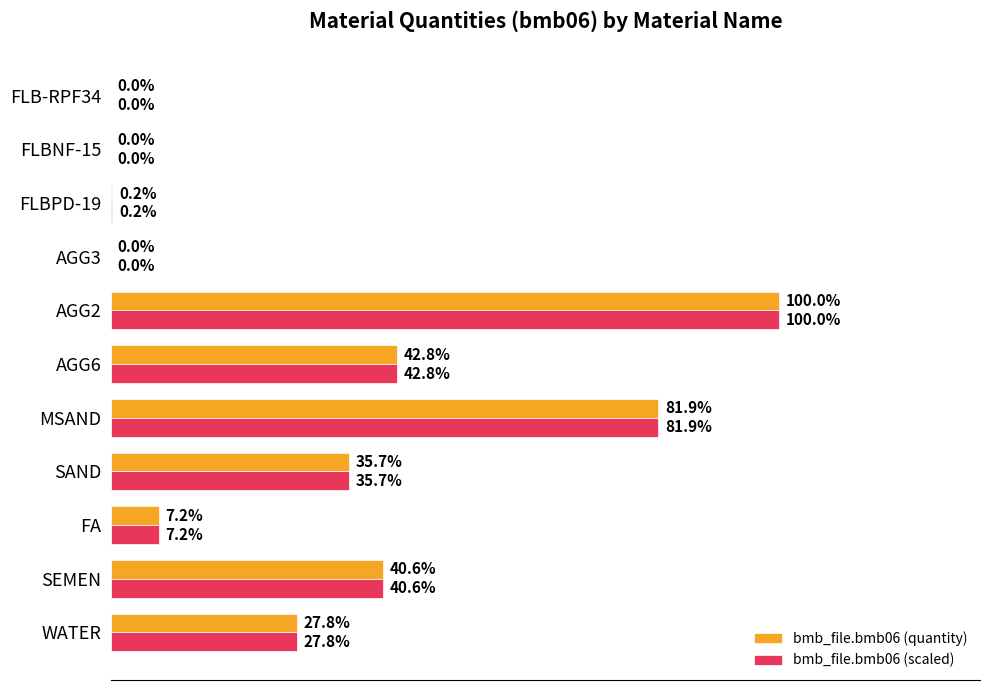

What are all the series names shown in the legend?

bmb_file.bmb06 (quantity), bmb_file.bmb06 (scaled)